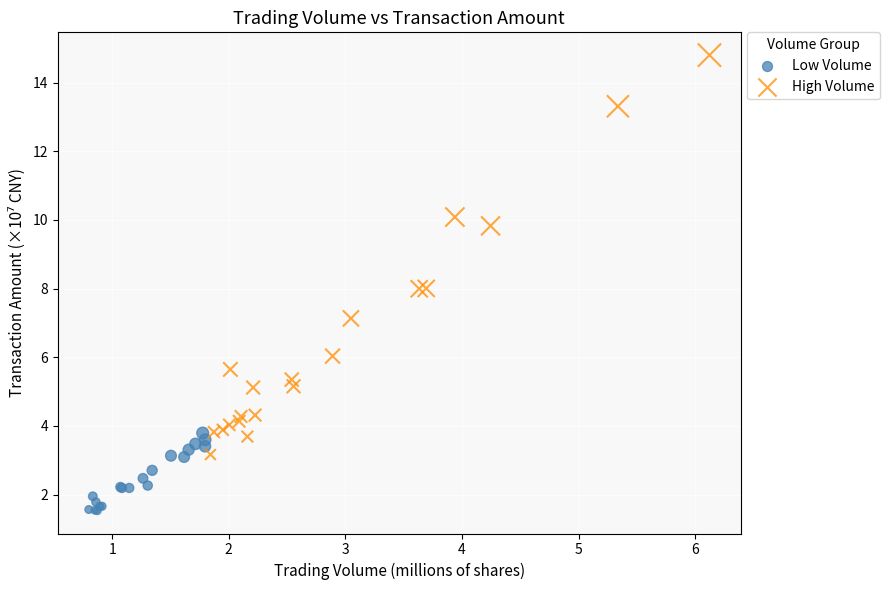

Which series has the widest spread of Y values?

High Volume